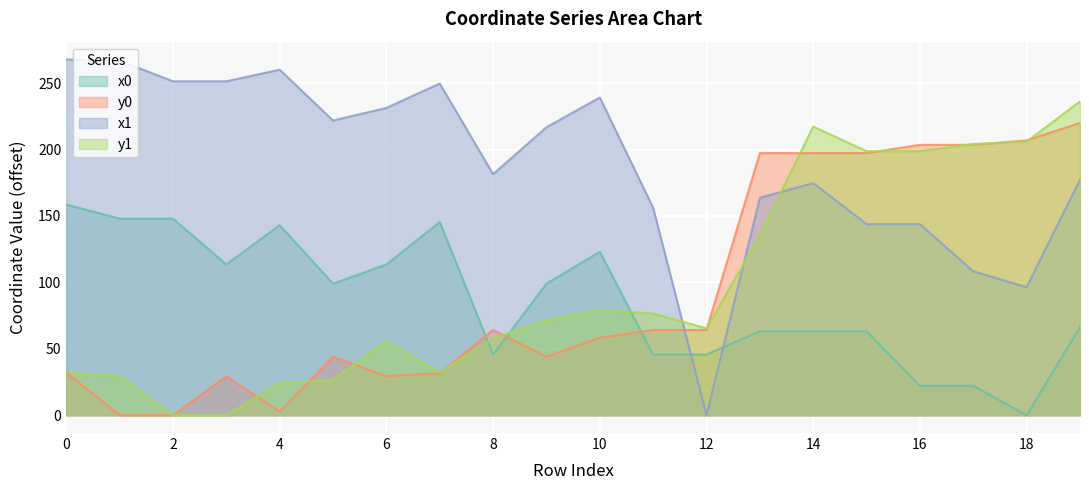

How many data points in x0 are less than 99?

10